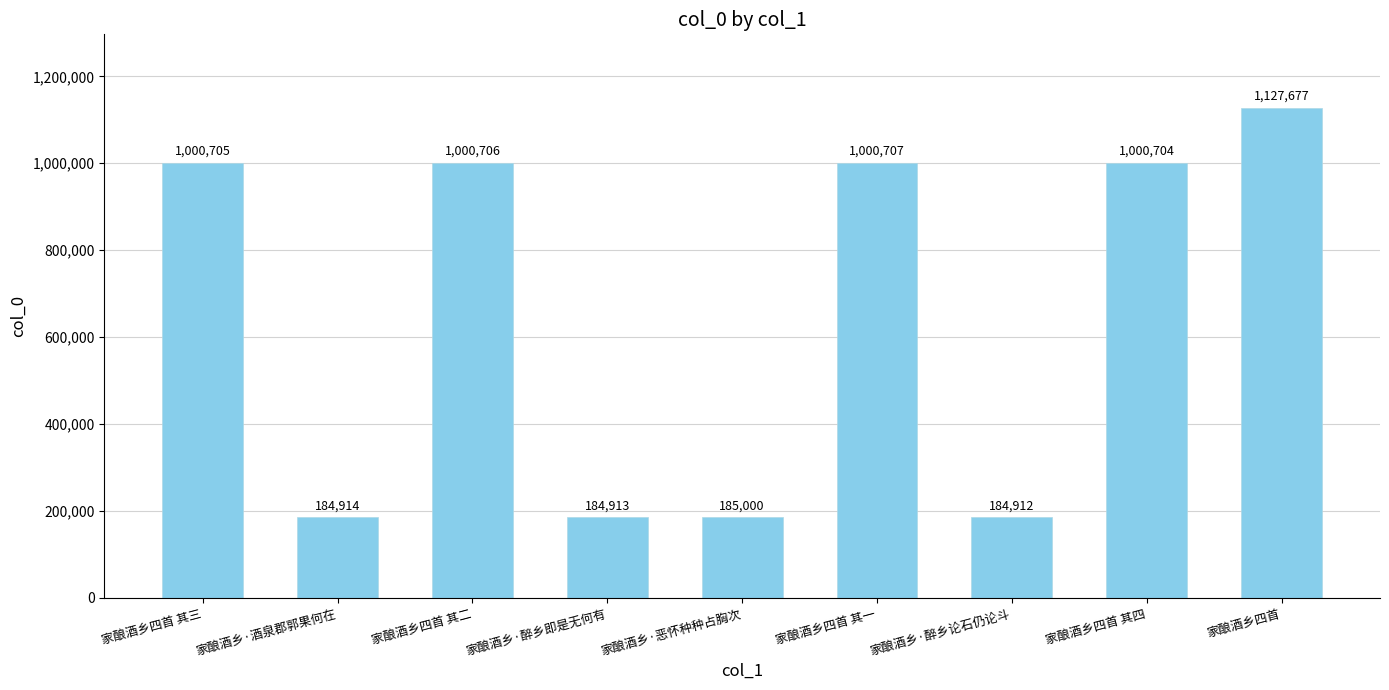

What is the sum of all values?

5870238